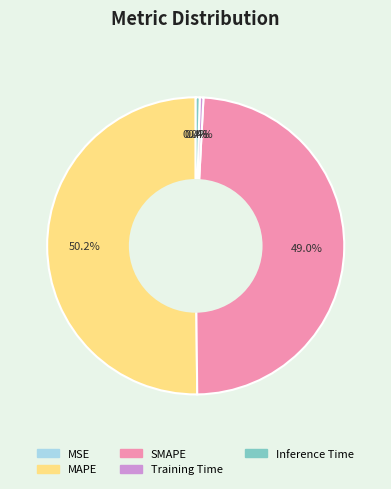

Which slice is the largest?

MAPE